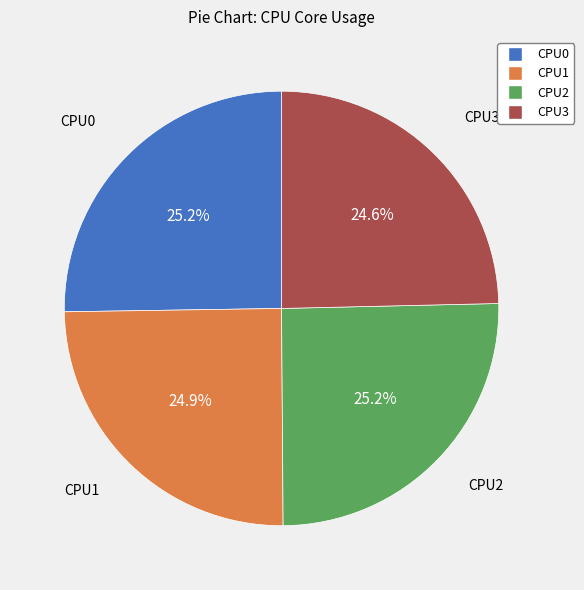

What portion of the pie excludes CPU2?

74.8%